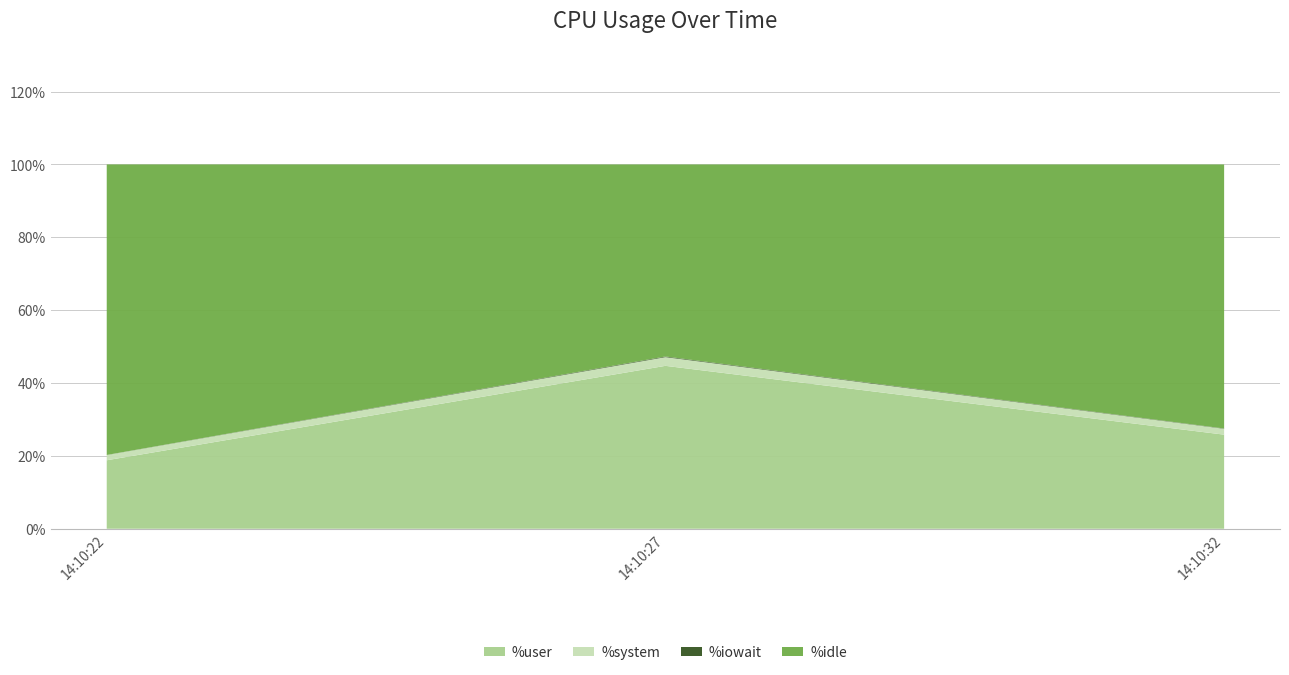

Reading right to left, transcribe all the data shown in this chart.

%user: 25.8	44.7	18.8
%system: 1.6	2.4	1.4
%iowait: 0.1	0.2	0.0
%idle: 72.5	52.7	79.8